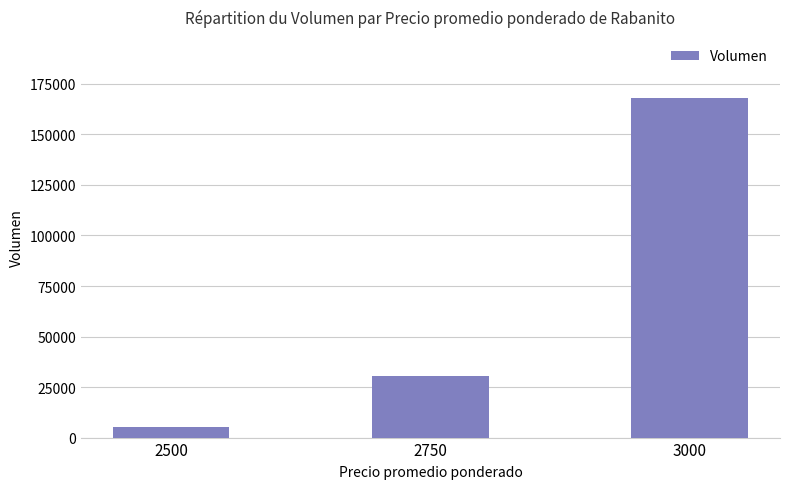

Count the number of data series in this chart.

1